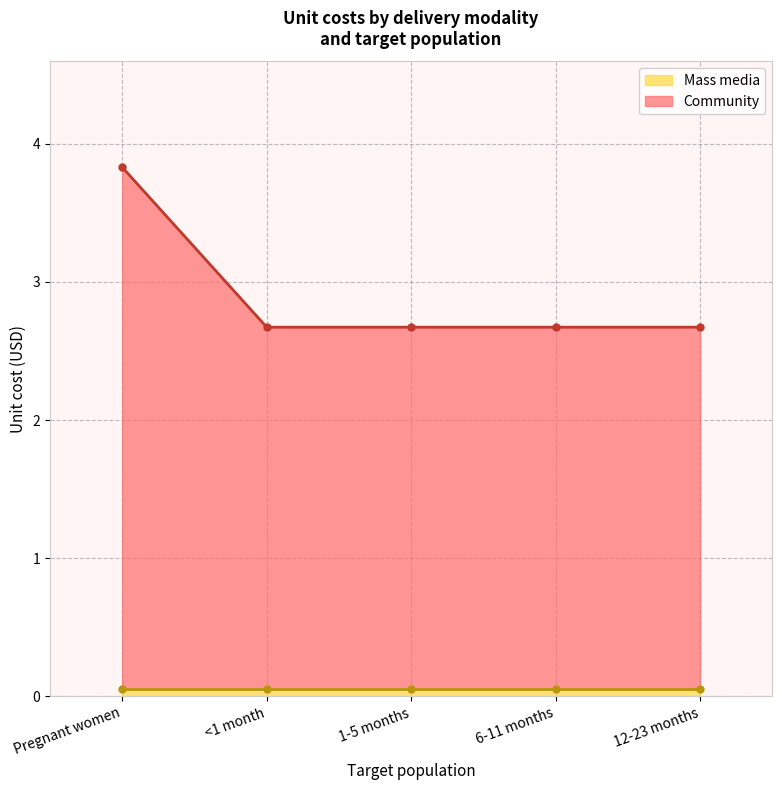

How many Community values are between 2 and 3?

4